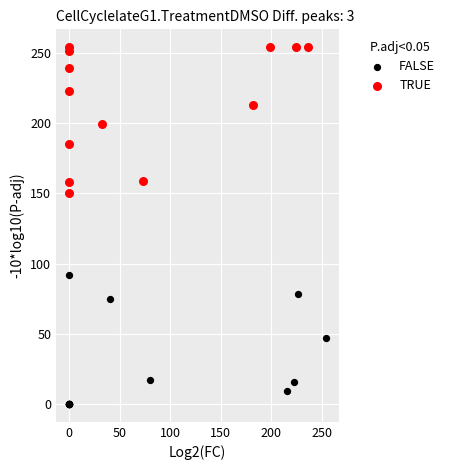

Which series contains the lowest Y value?

FALSE